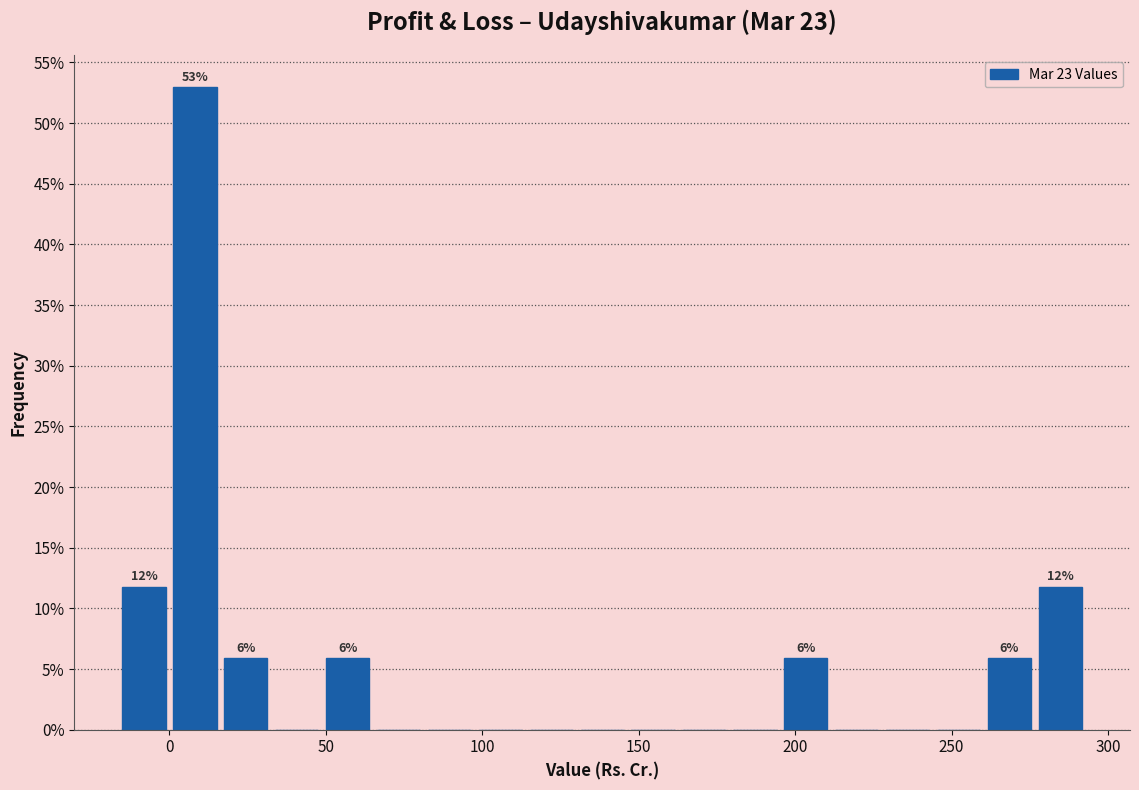

Around what value on the x-axis is the tallest bar? Give the approximate position of its centre, as read against the axis.

10